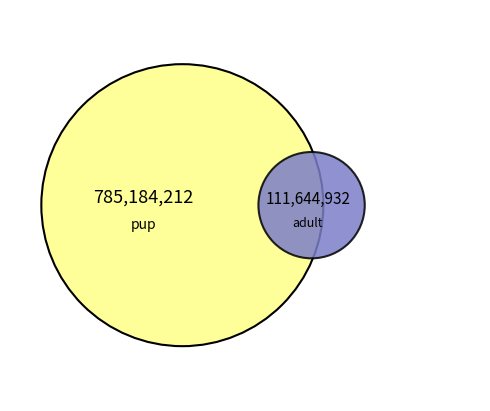

Is it true that adult is 14% of the pie?

False